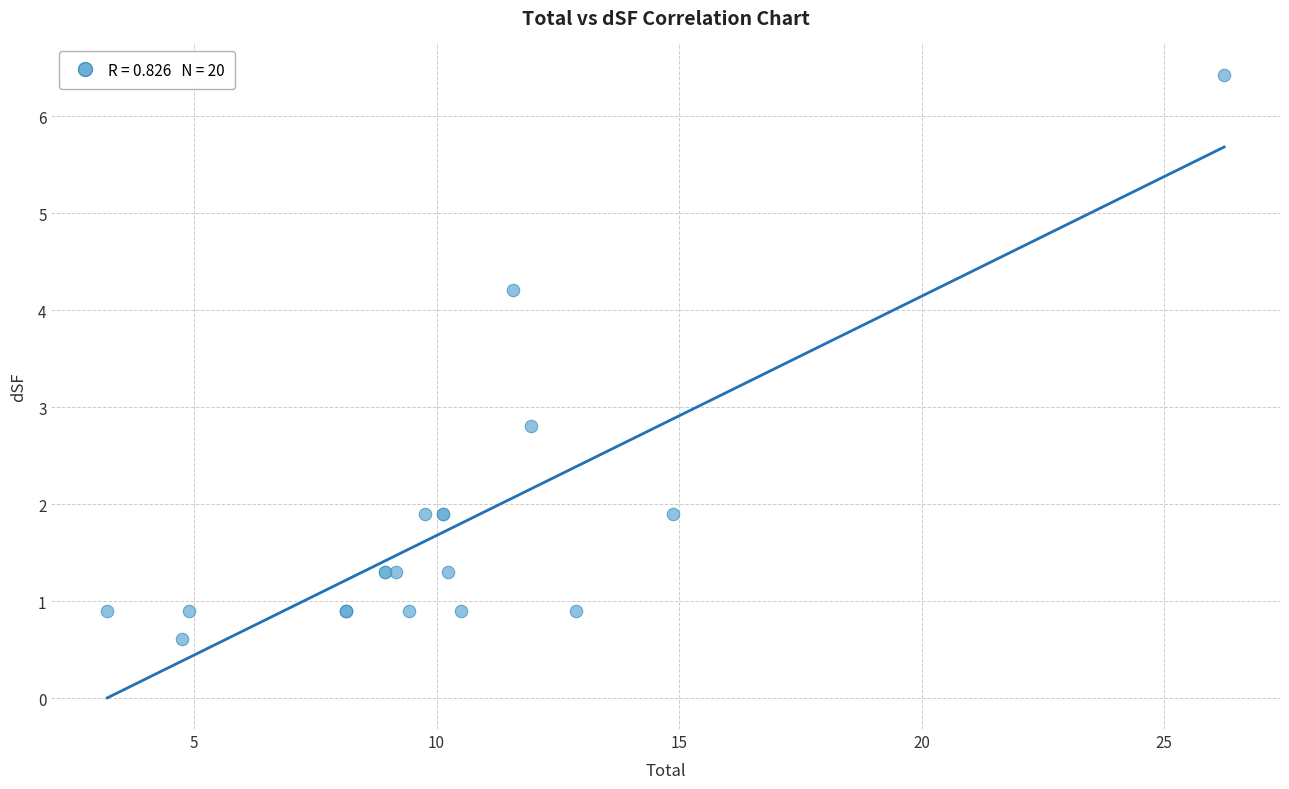

What Y value in the scatter plot is closest to 3?

2.8